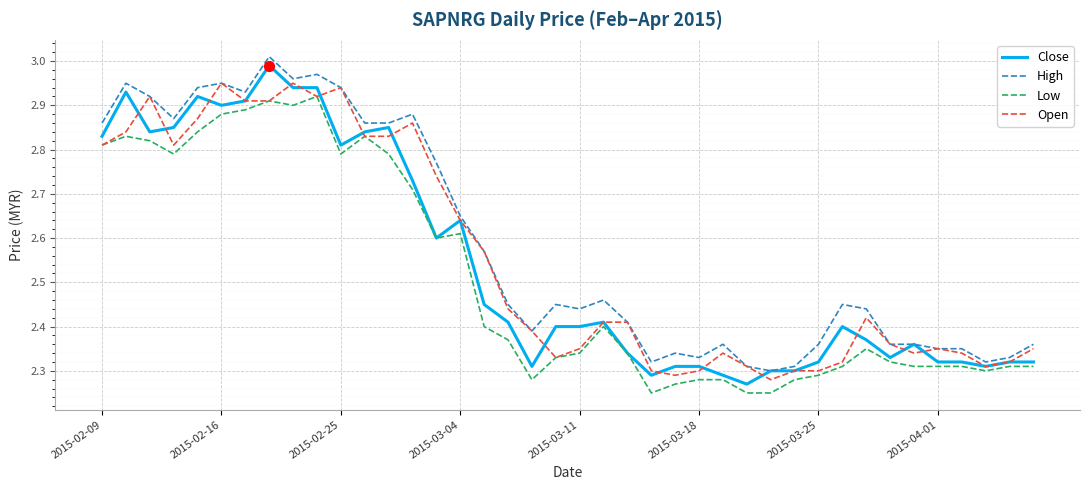

True or false: High and Low intersect in this chart.

False